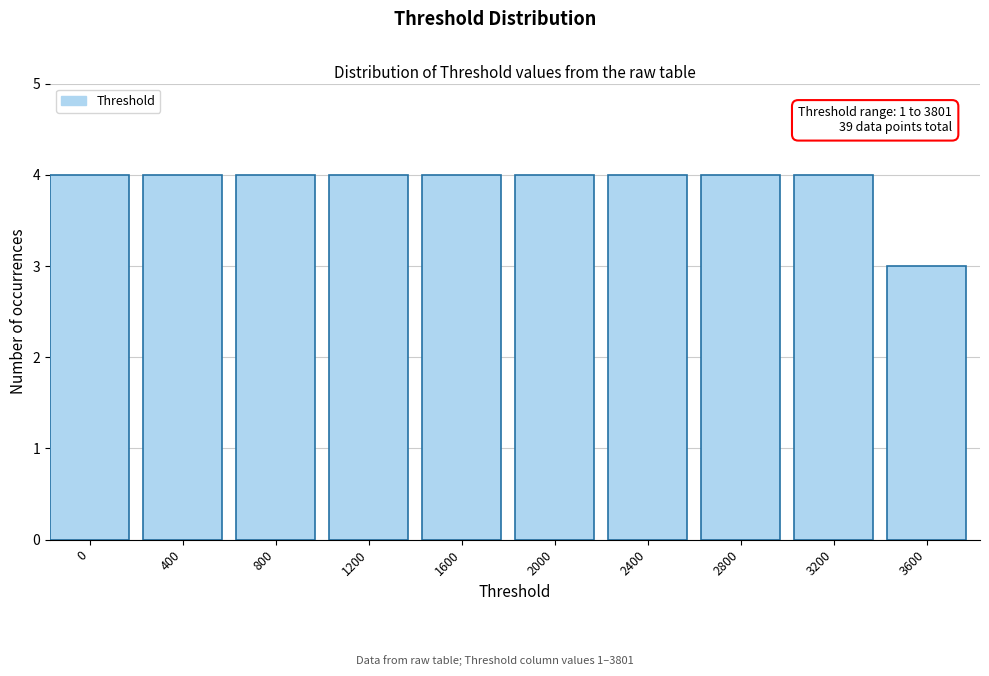

Reading left to right, transcribe all the data shown in this chart.

0=4	400=4	800=4	1200=4	1600=4	2000=4	2400=4	2800=4	3200=4	3600=3